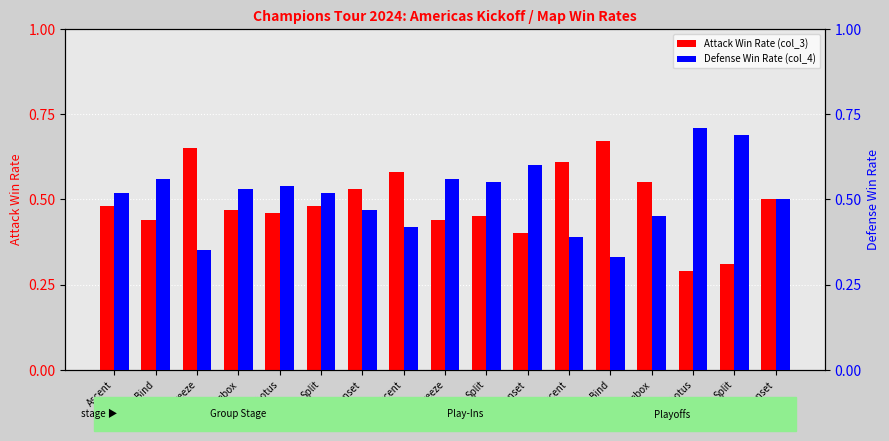

What is the label of the 5th bar from the left?

Lotus